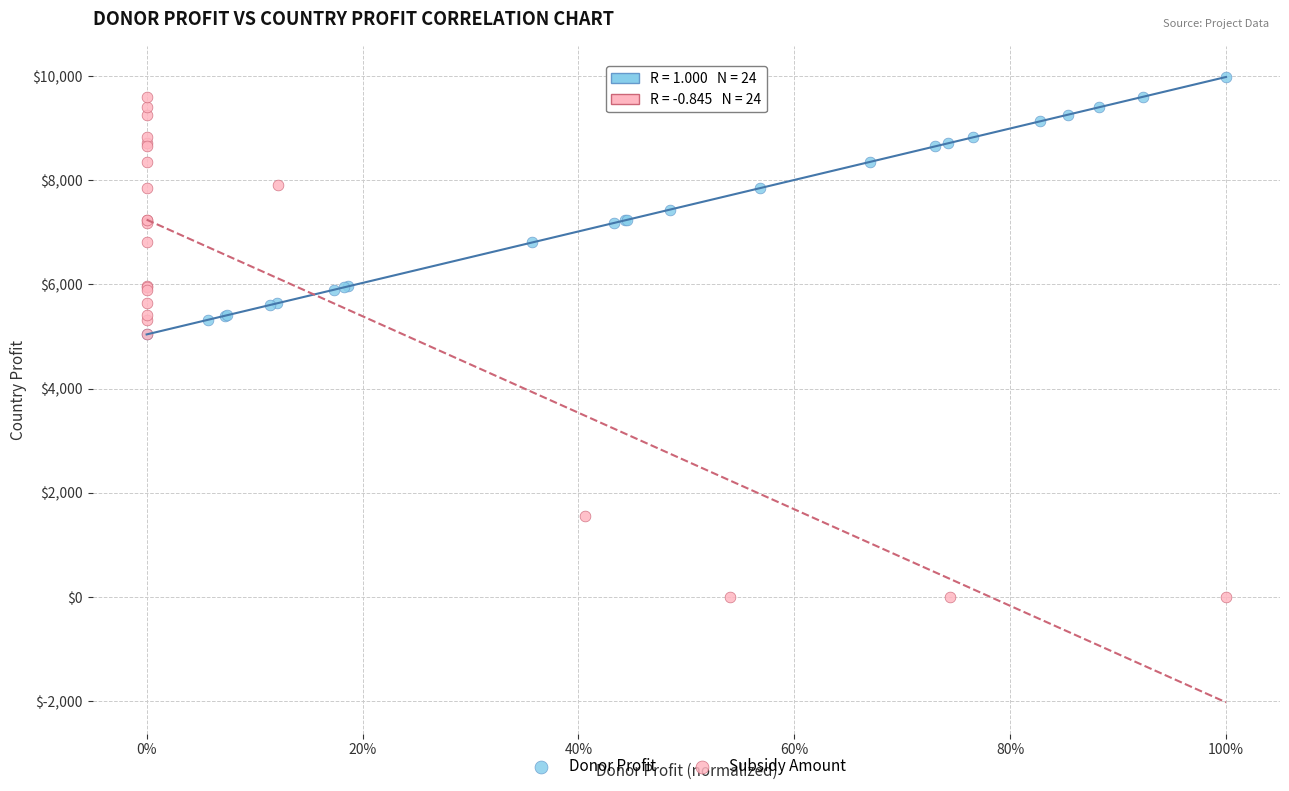

Which series contains the lowest Y value?

Subsidy Amount